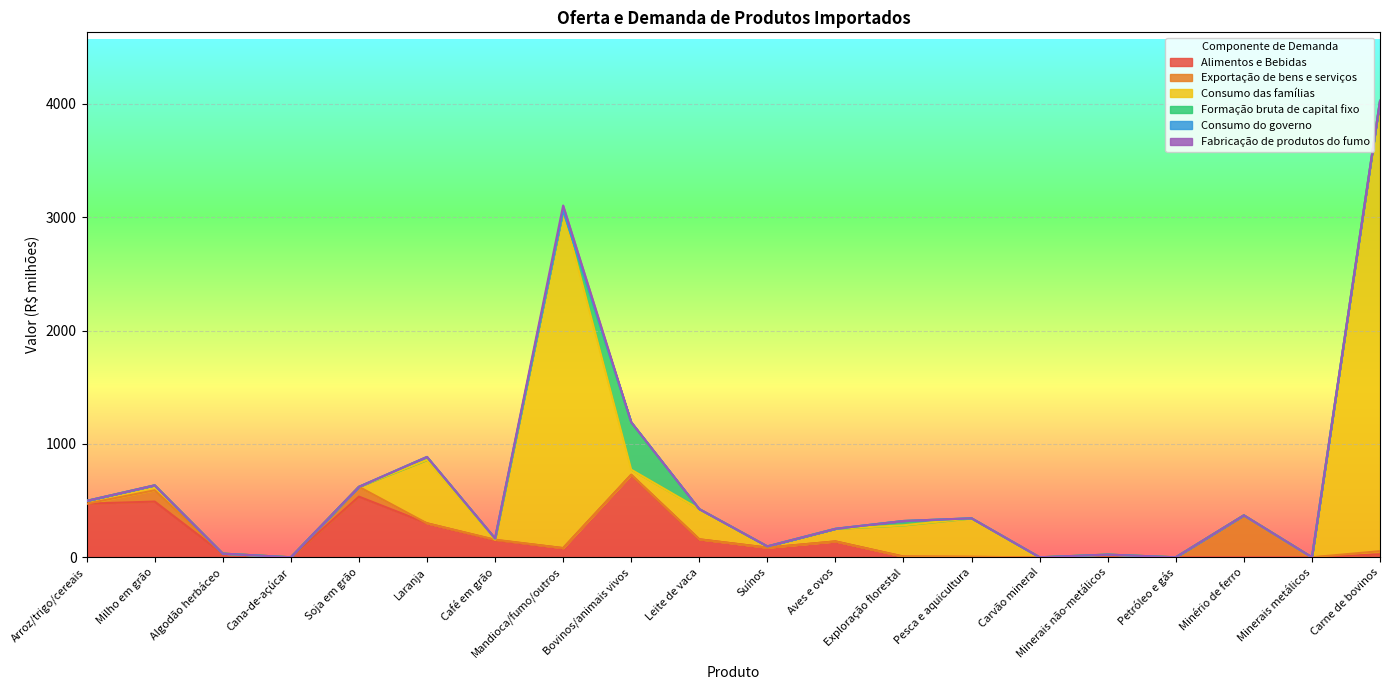

What is the value of the Alimentos e Bebidas point at the 7th from the left?

152.5